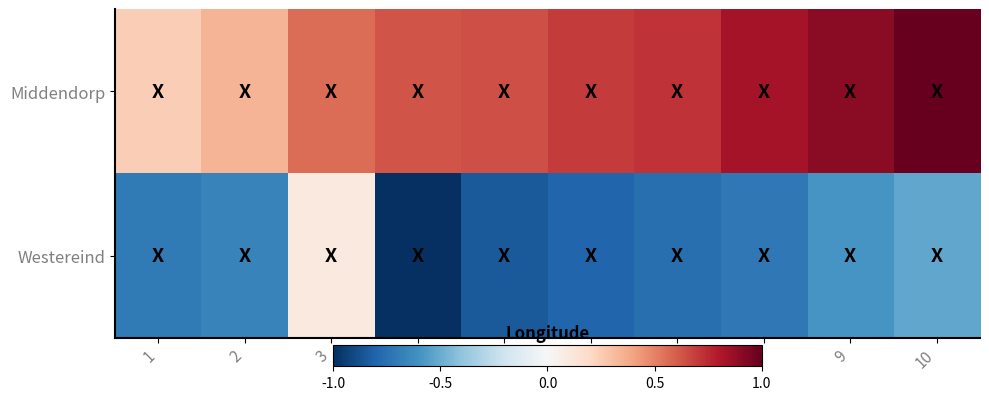

What is the maximum value shown in the chart?

1.0